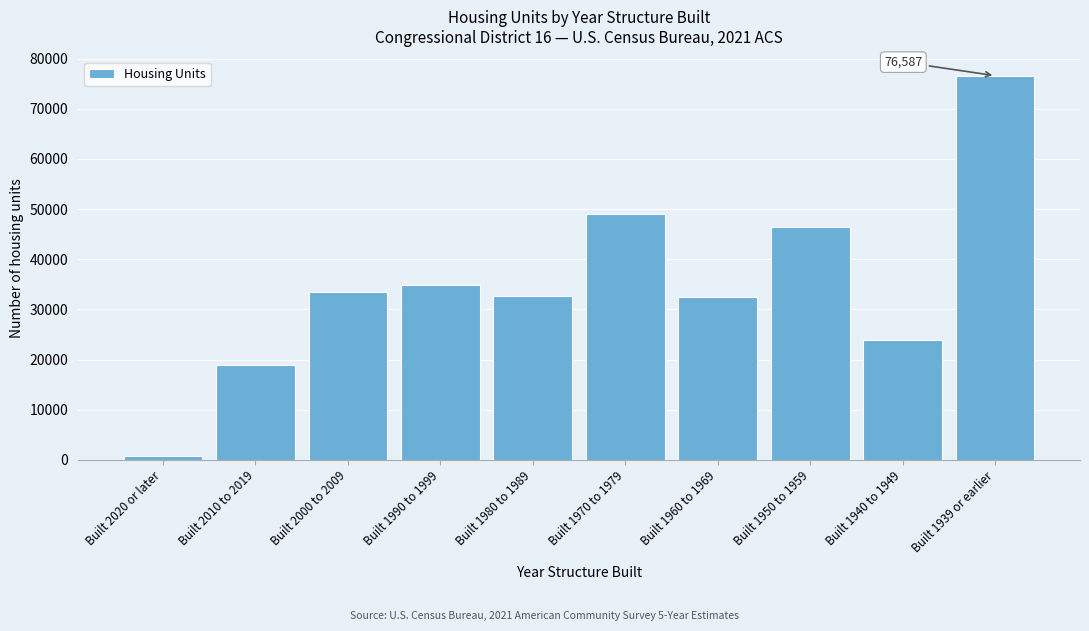

Which has a higher value, Built 2010 to 2019 or Built 1950 to 1959?

Built 1950 to 1959